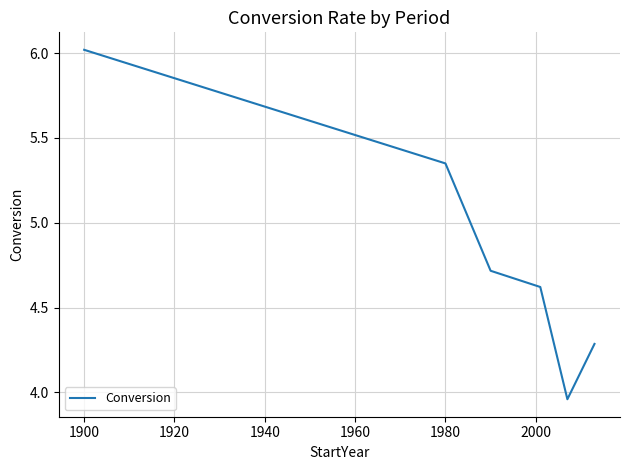

True or false: the data has more than 2 interior local peaks.

False